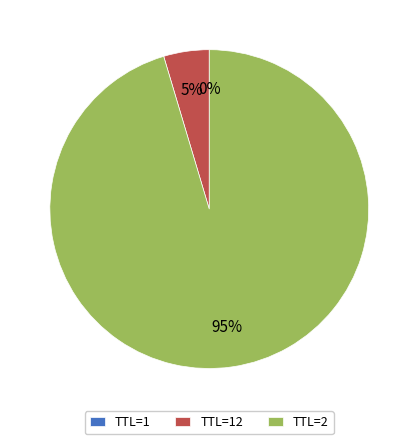

Is it true that TTL=2 is 95% of the pie?

True